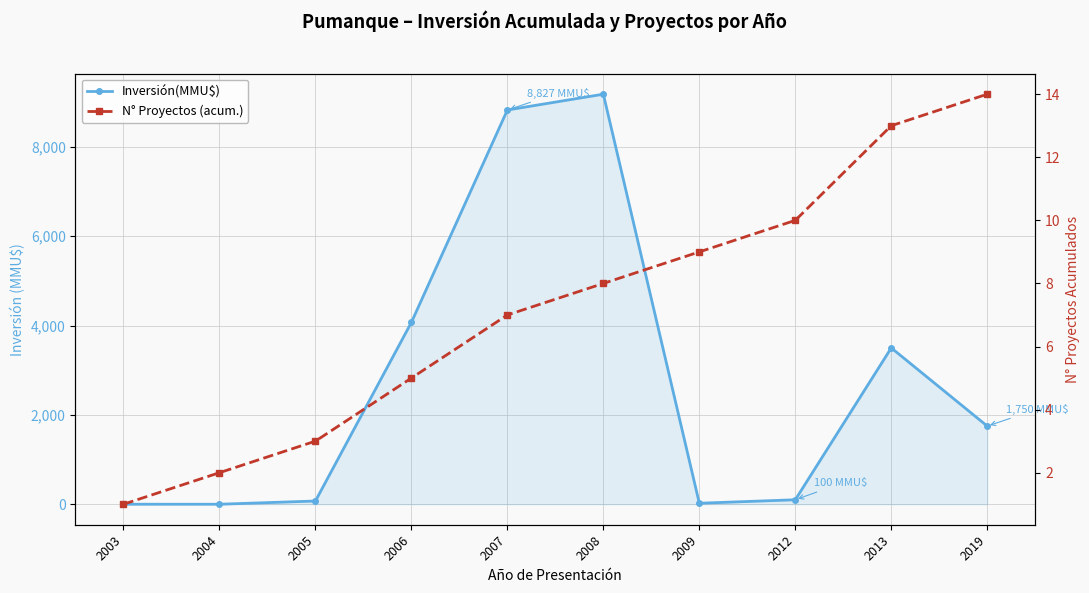

True or false: Inversión(MMU$) and N° Proyectos (acum.) cross at least once.

True